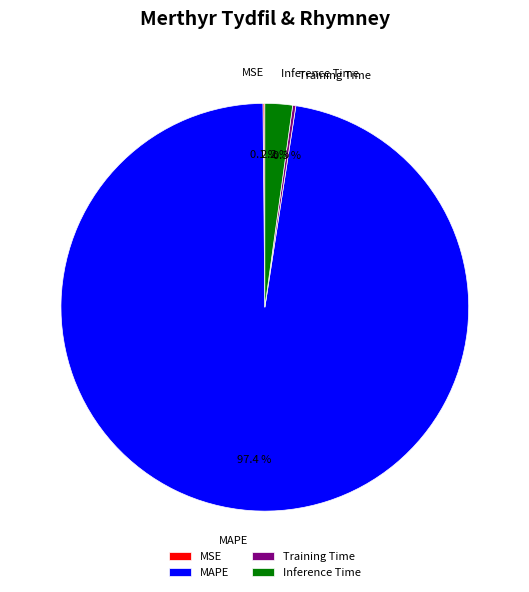

What is the majority slice?

MAPE